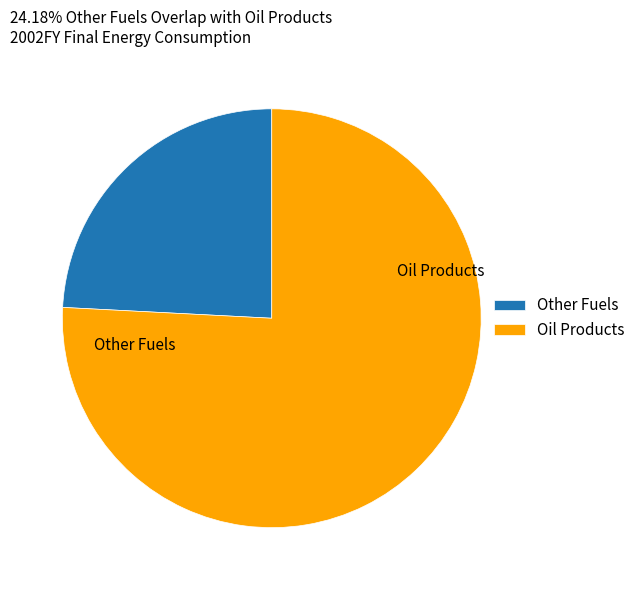

Between Oil Products and Other Fuels, which is larger?

Oil Products